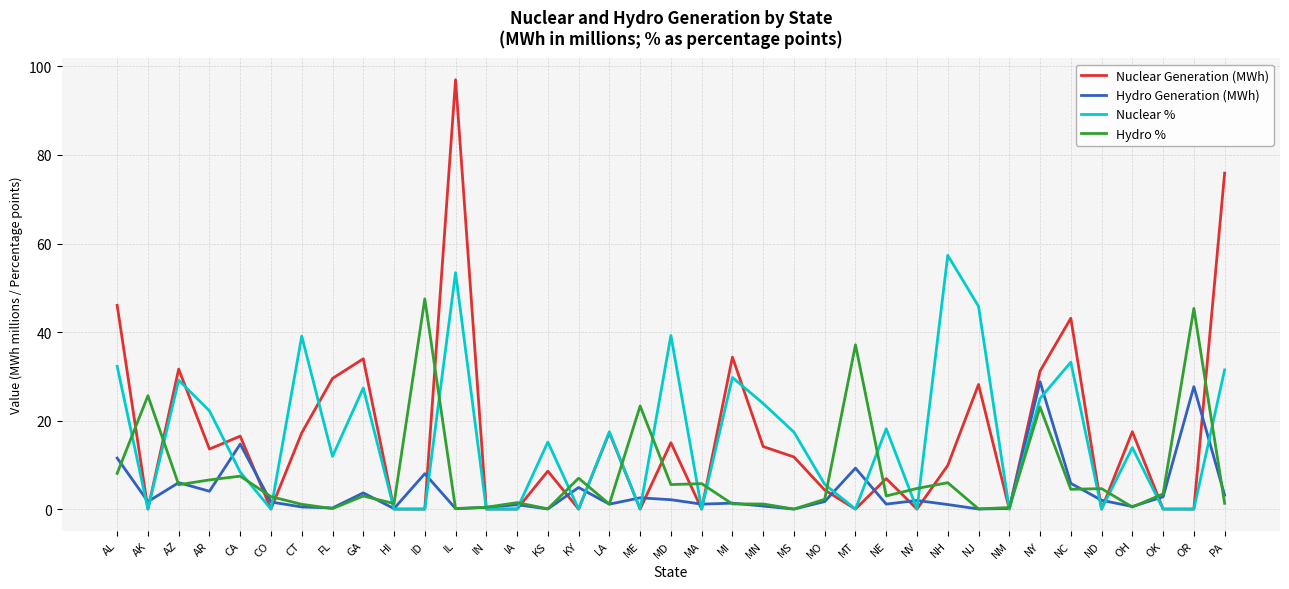

The value of Nuclear Generation (MWh) at IA is 33.6. True or false?

False